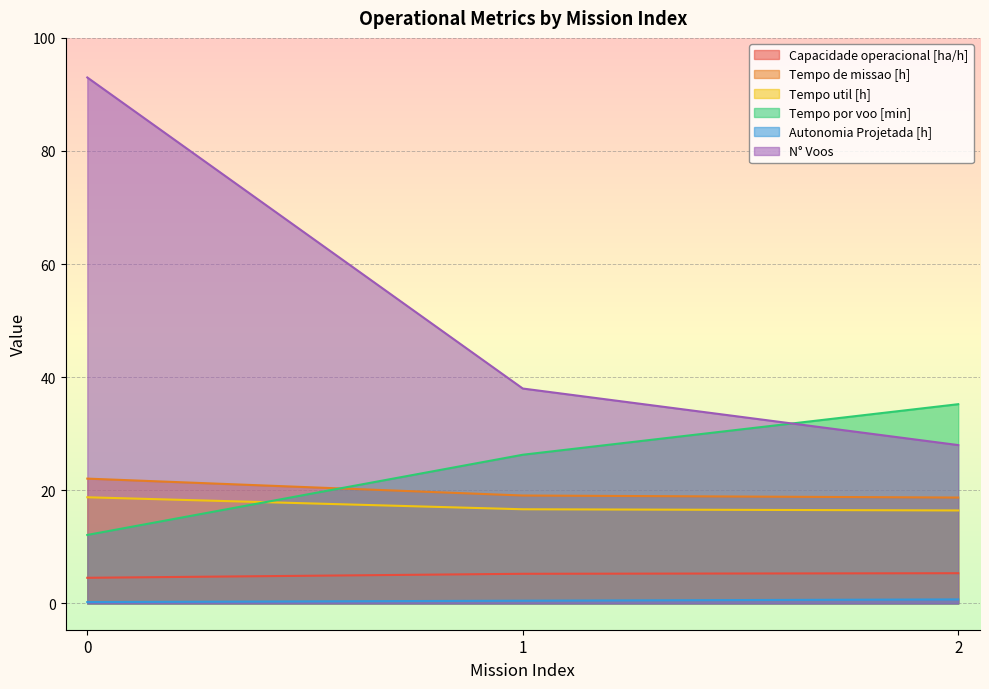

What is the sum of the Tempo de missao [h] values at 0 and 2?

40.8